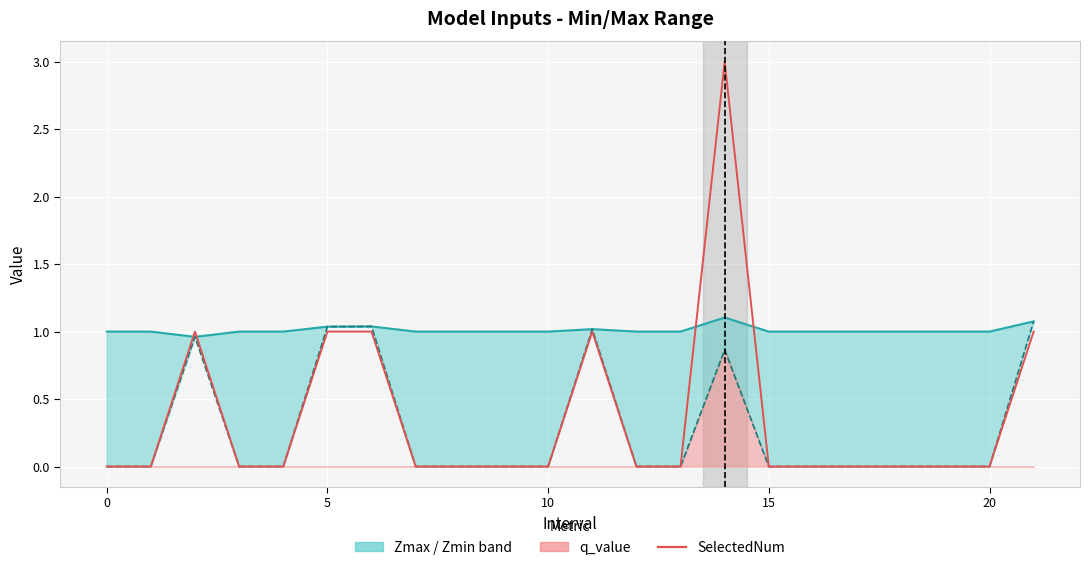

Which series has the largest range (max minus min)?

SelectedNum